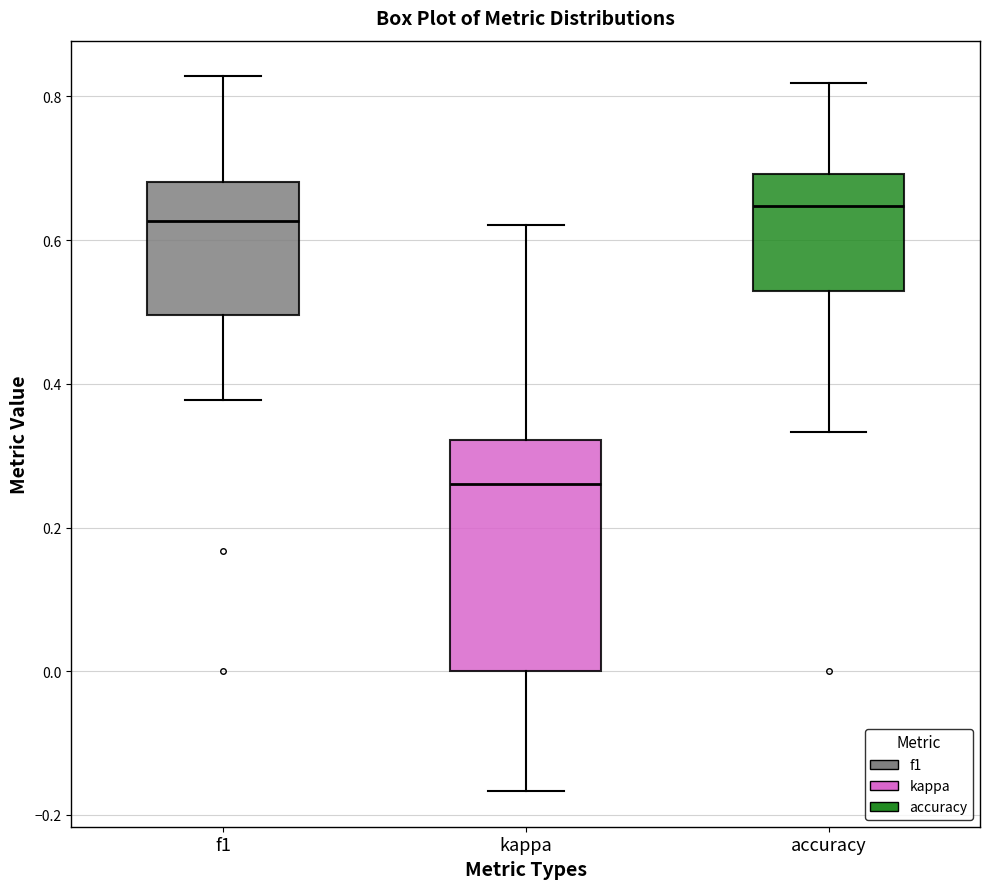

Comparing the boxes themselves (not the whiskers), which one is the tallest?

kappa